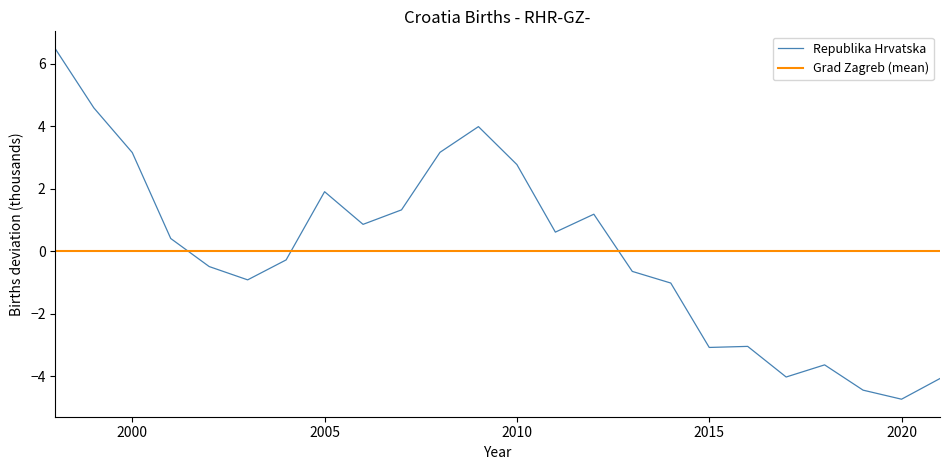

Is this an area chart (filled region under the line)?

No